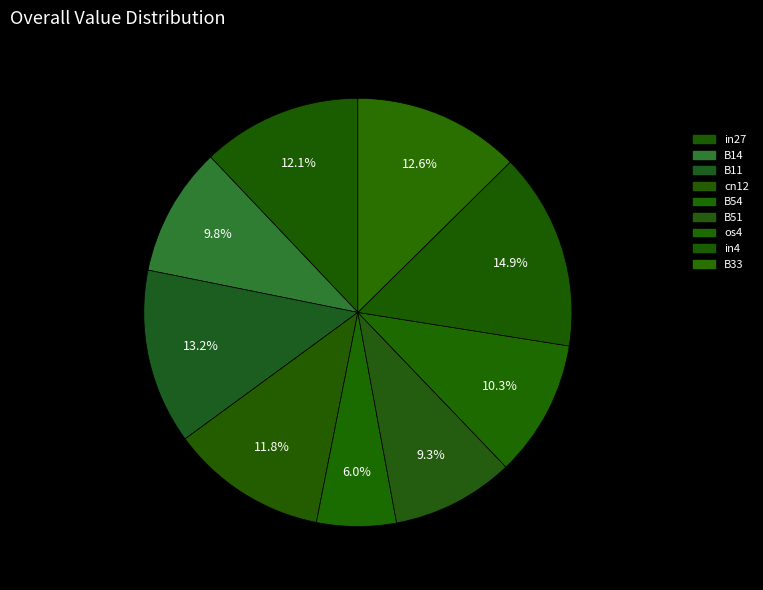

Rank the categories by value from highest to lowest.

in4, B11, B33, in27, cn12, os4, B14, B51, B54